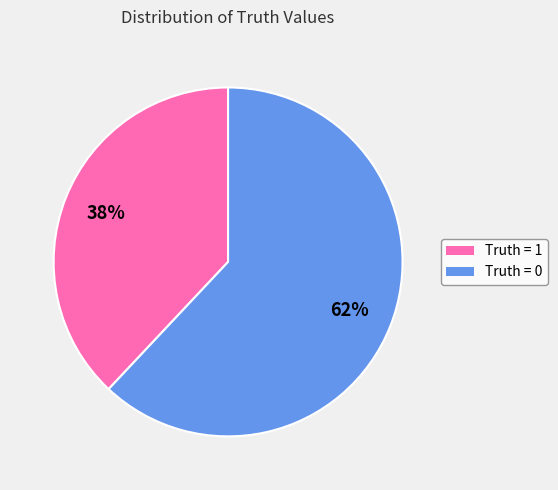

To the nearest percent, what is the average slice percentage?

50%